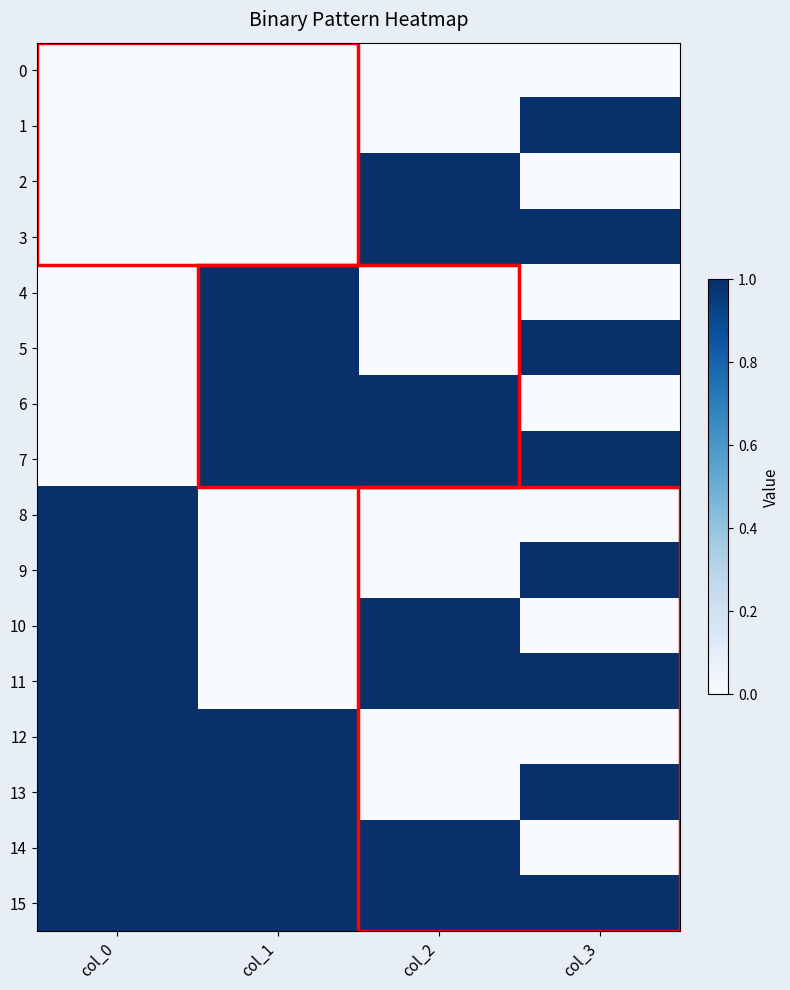

List the series in order of their peak value, lowest first.

0, 1, 2, 3, 4, 5, 6, 7, 8, 9, 10, 11, 12, 13, 14, 15